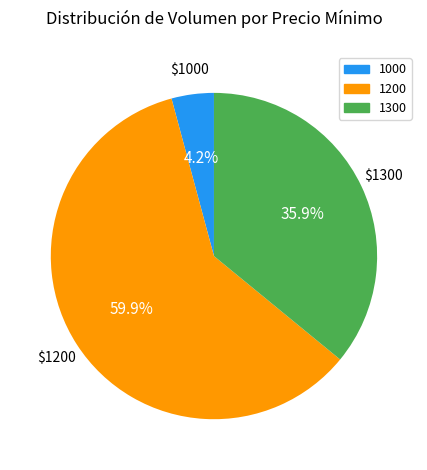

Does any single category account for the majority?

Yes